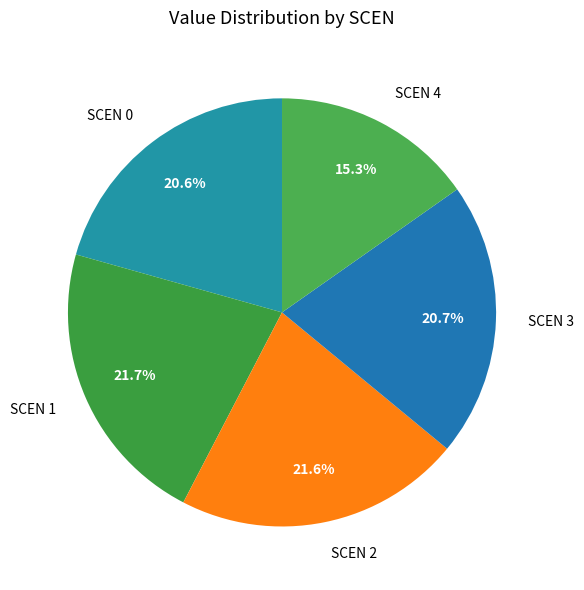

Does any single category account for the majority?

No